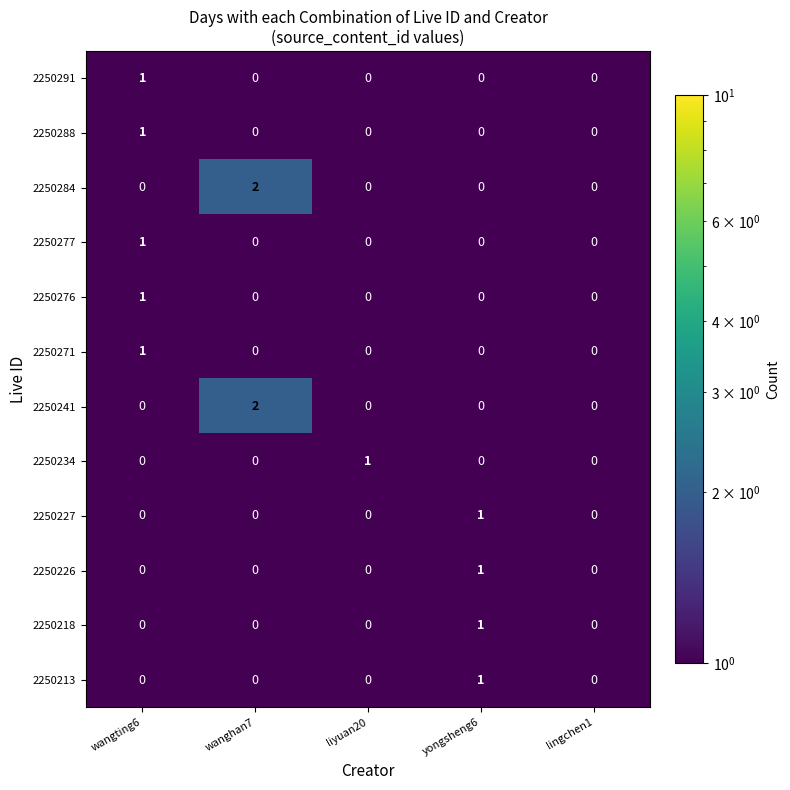

What is the total value across all series at wangting6?

5